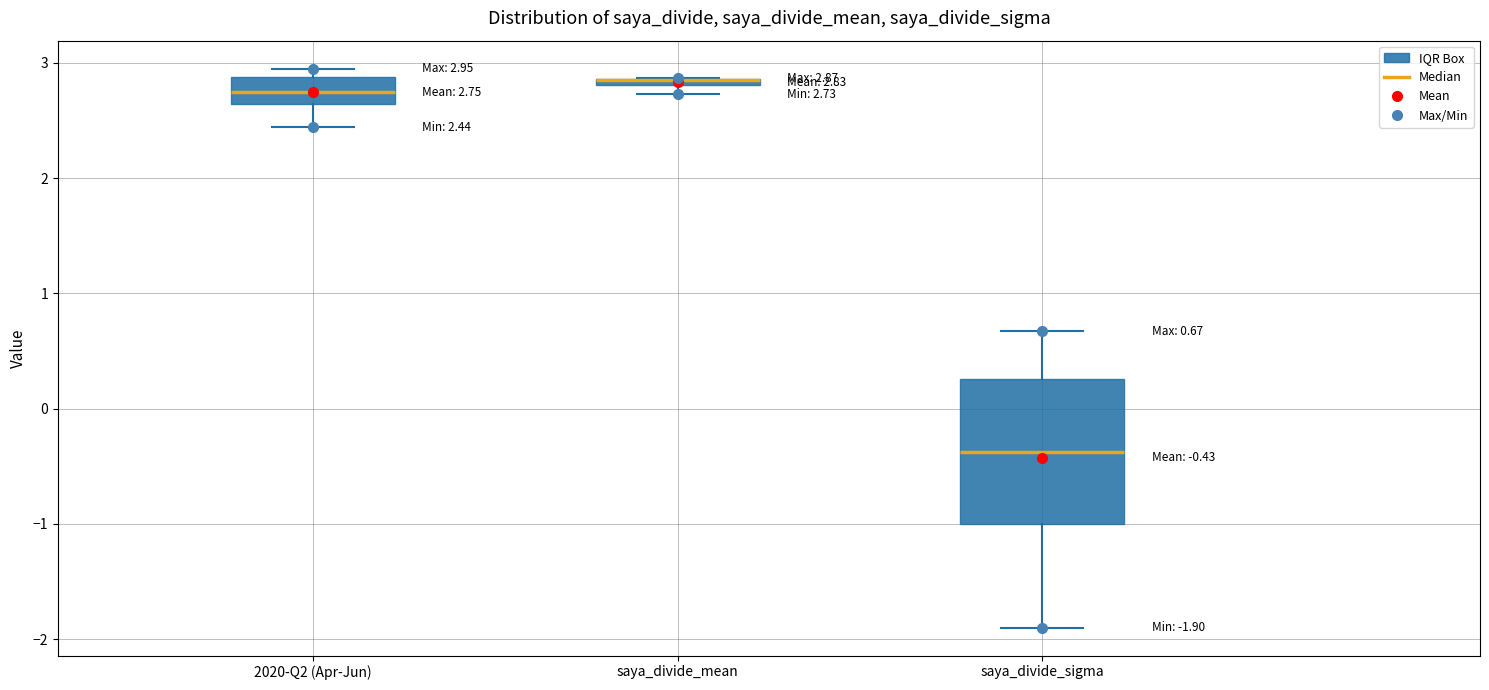

Comparing the boxes themselves (not the whiskers), which one is the tallest?

saya_divide_sigma